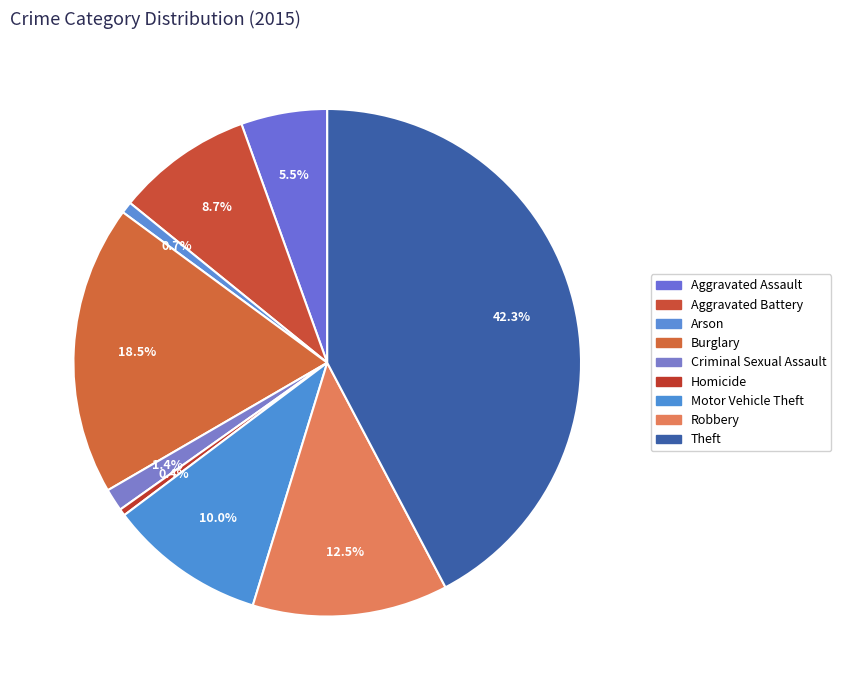

To the nearest percent, what percentage of the pie is Arson?

1%